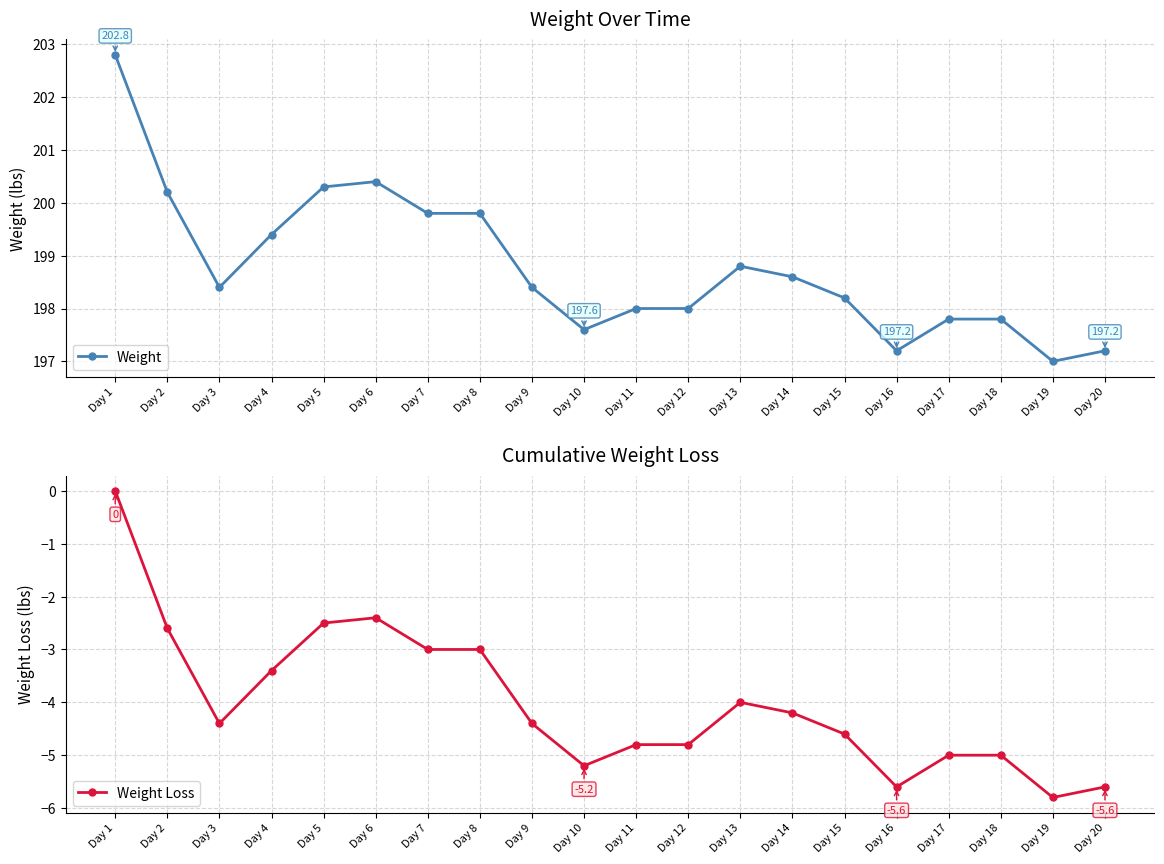

What is the greatest value displayed?

202.8